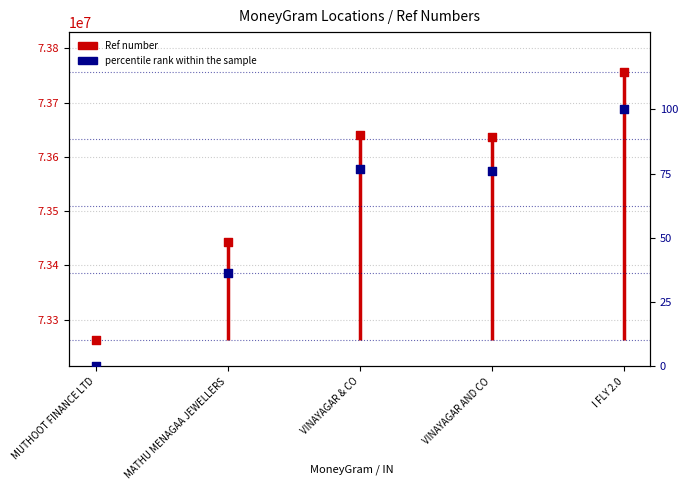

What is the total value across all series at I FLY 2.0?

73756042.0